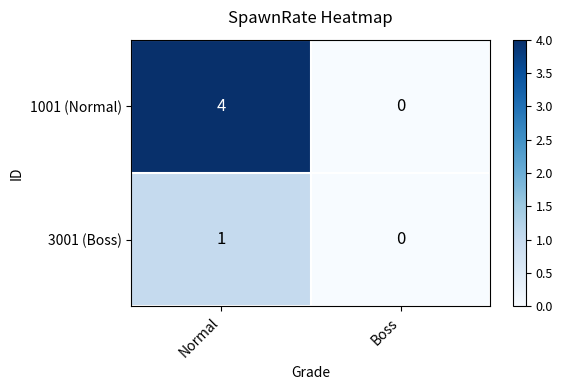

True or false: 3001 (Boss) has a value of 1 at Normal.

True